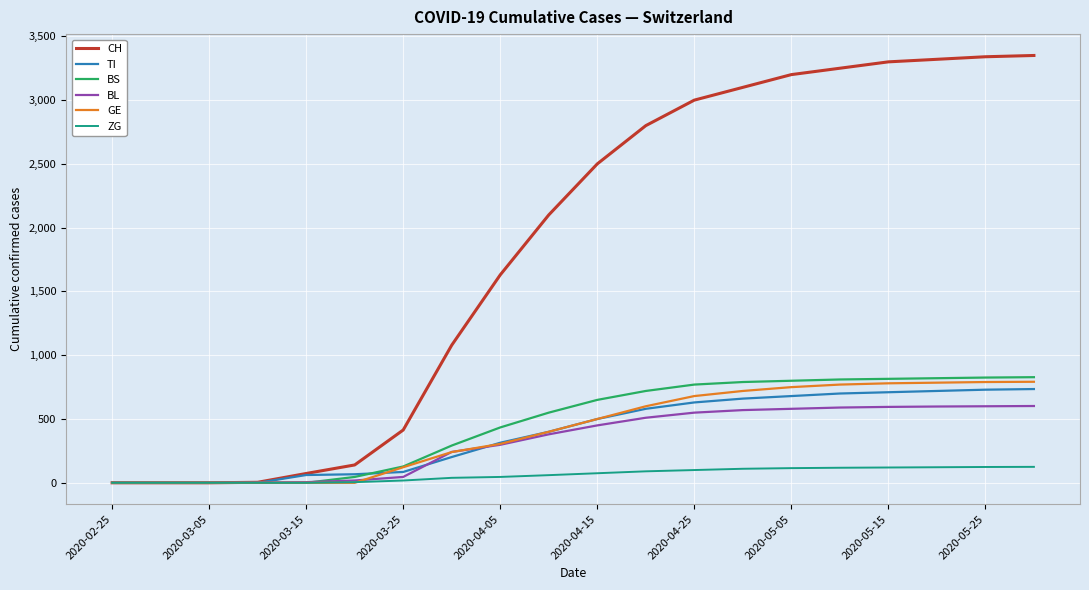

Which series has the largest range (max minus min)?

CH